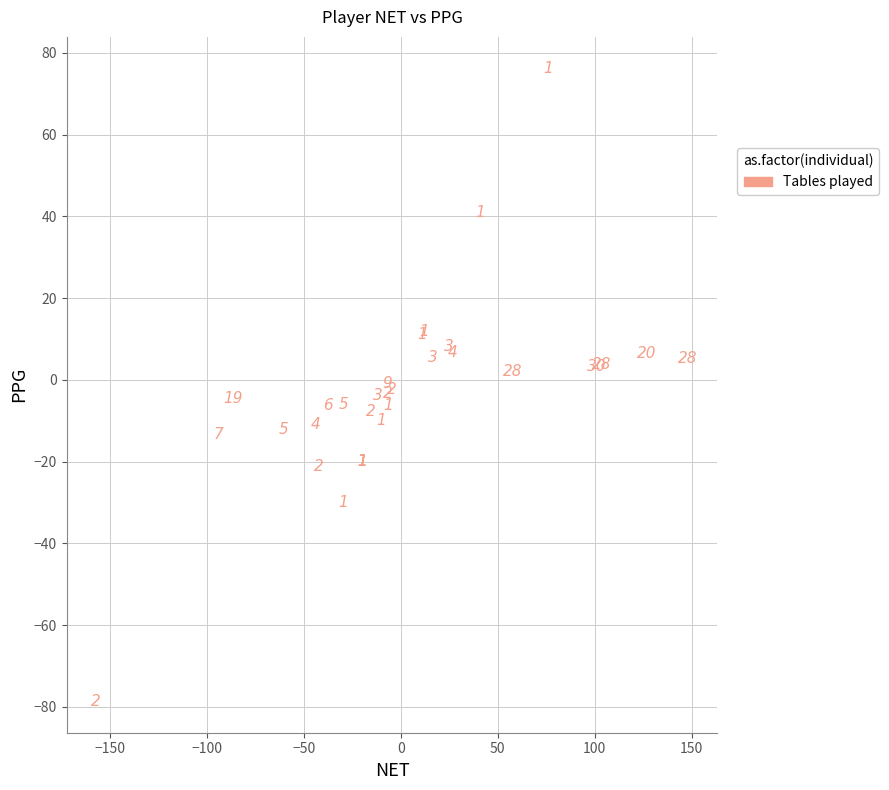

What Y value in the scatter plot is closest to -1?

-0.8